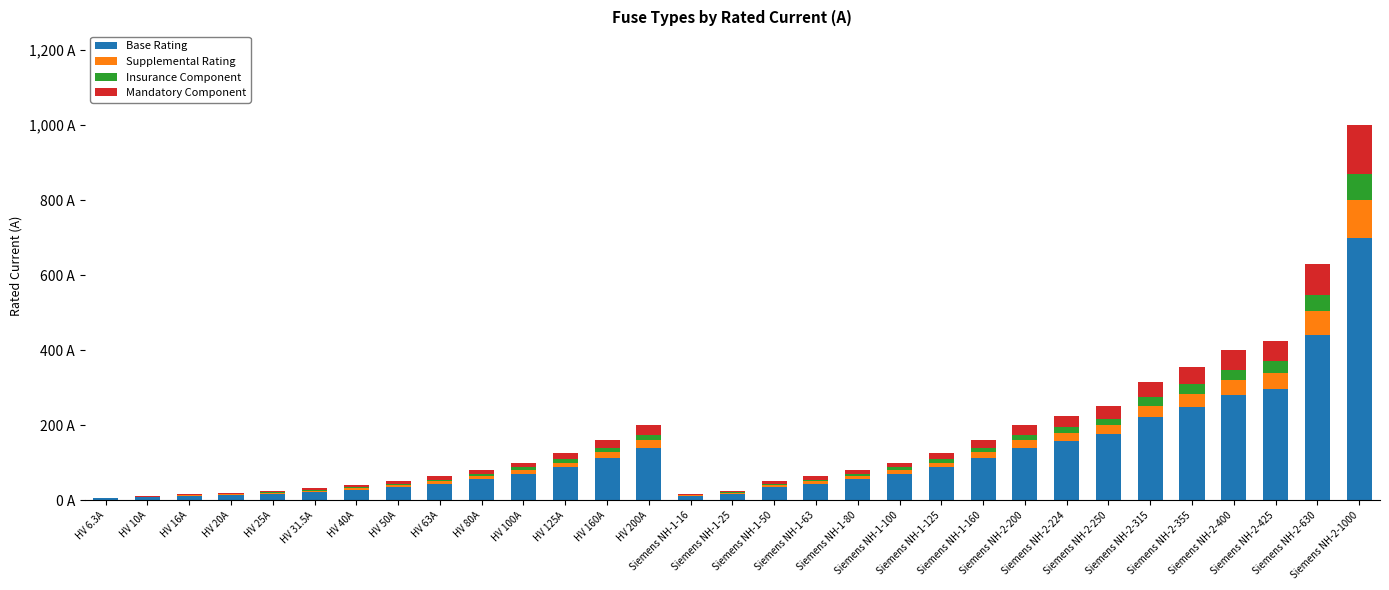

Are the bars horizontal?

No